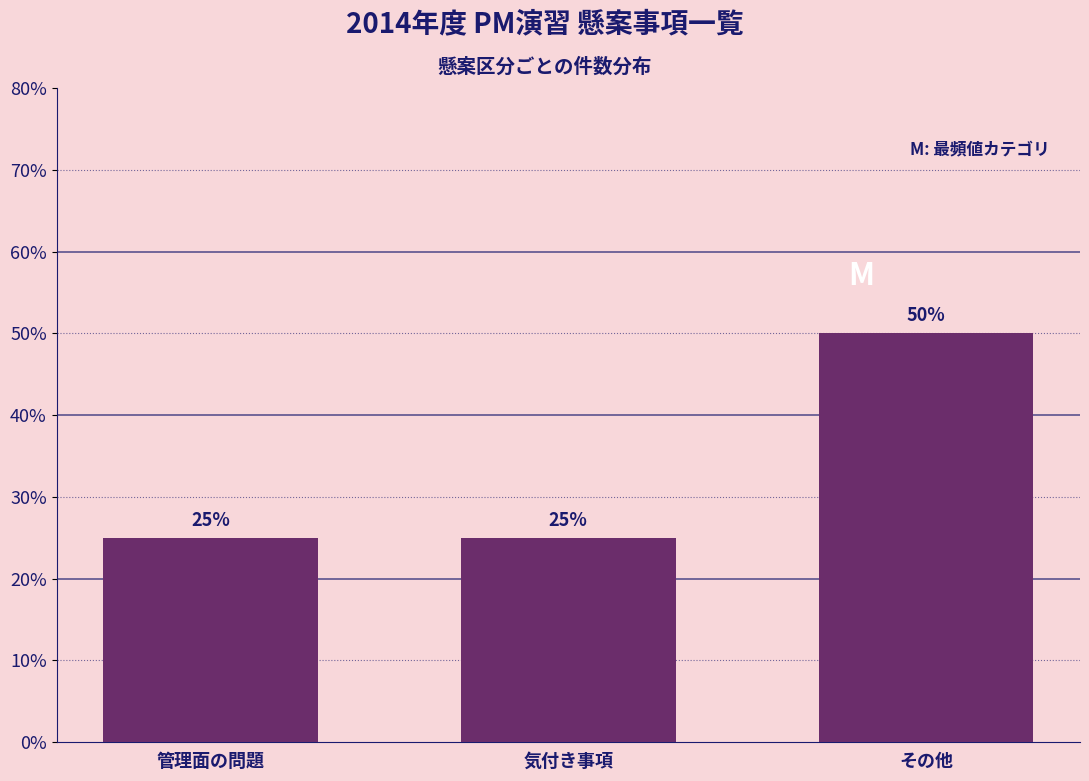

Reading right to left, list all the values displayed in this chart.

50	25	25